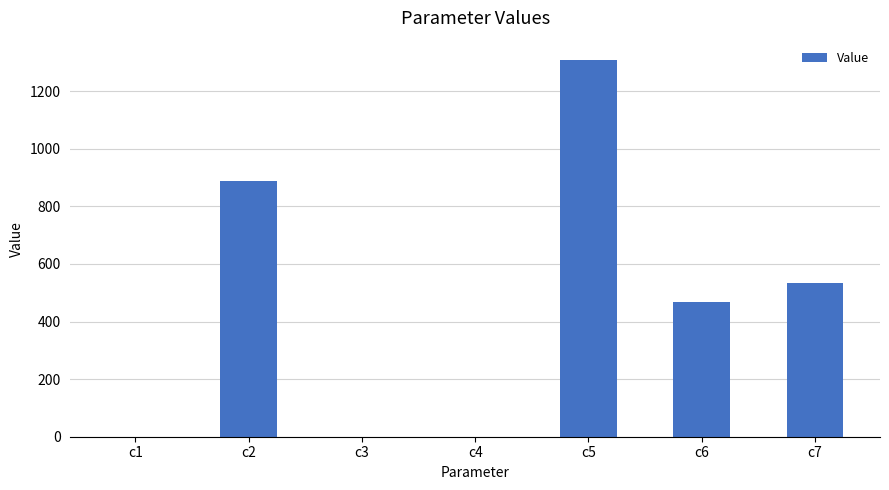

What is the difference between the values at c5 and c4?

1309.5